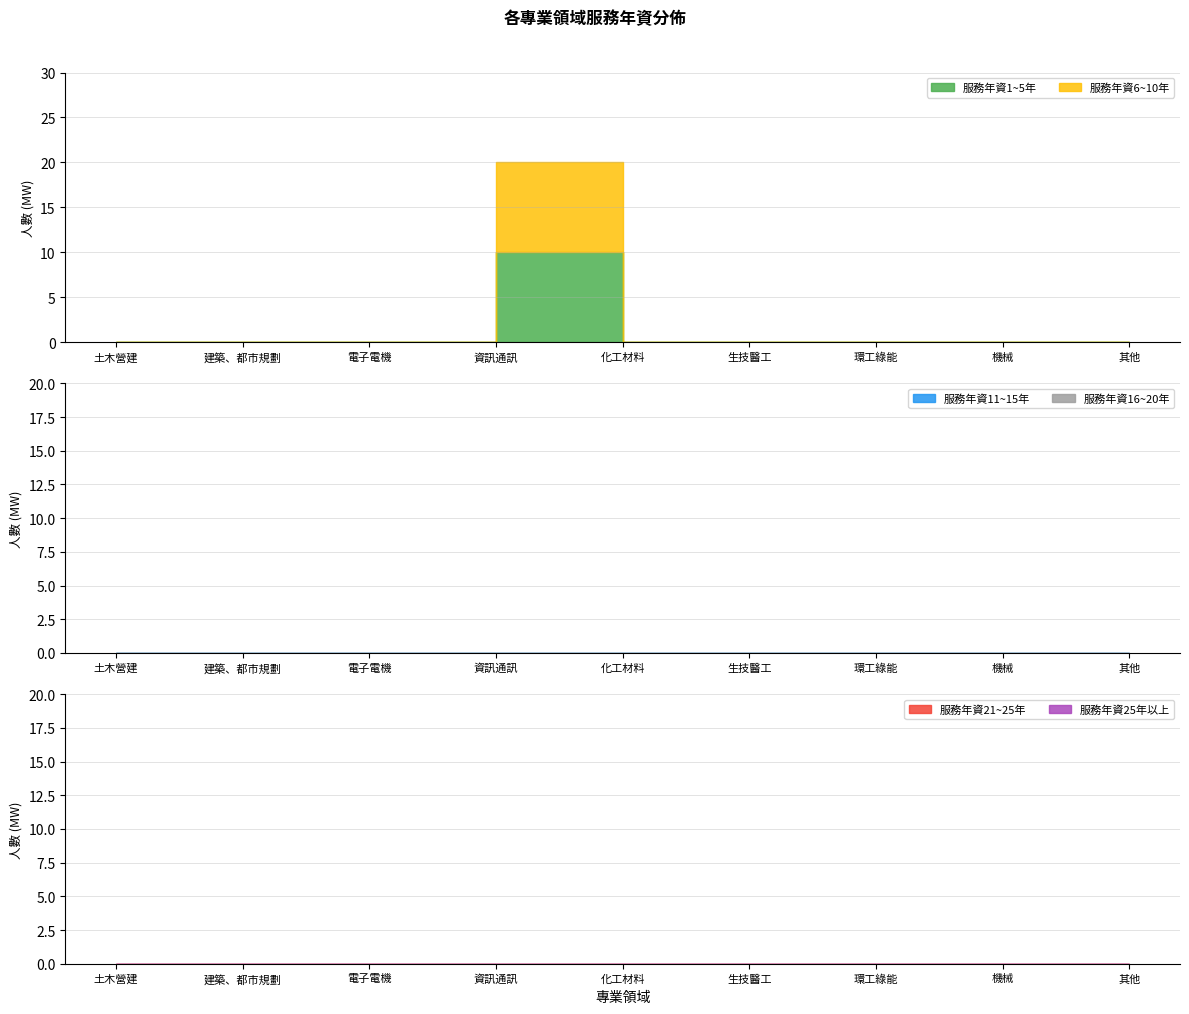

Is this an area chart (filled region under the line)?

No